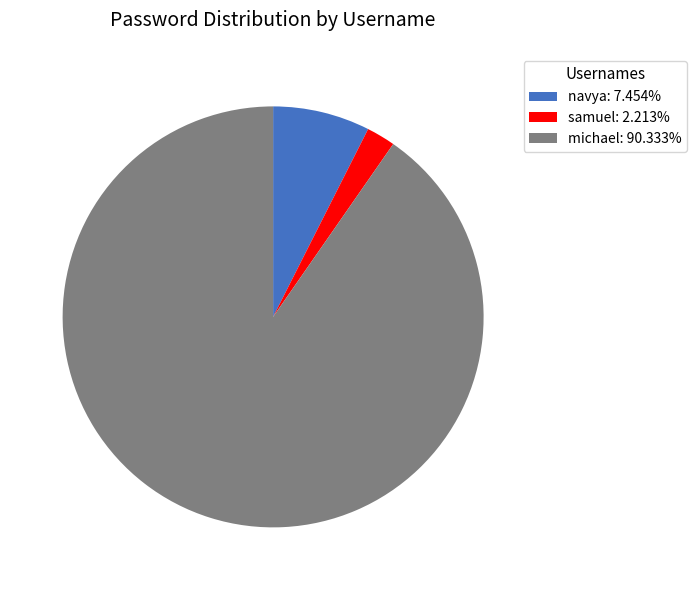

Does michael: 90.333% represent more than half of the total?

Yes